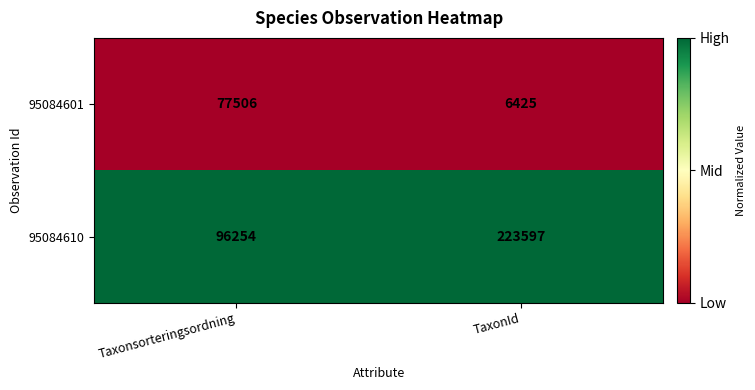

Which series changed the most between Taxonsorteringsordning and TaxonId?

95084610